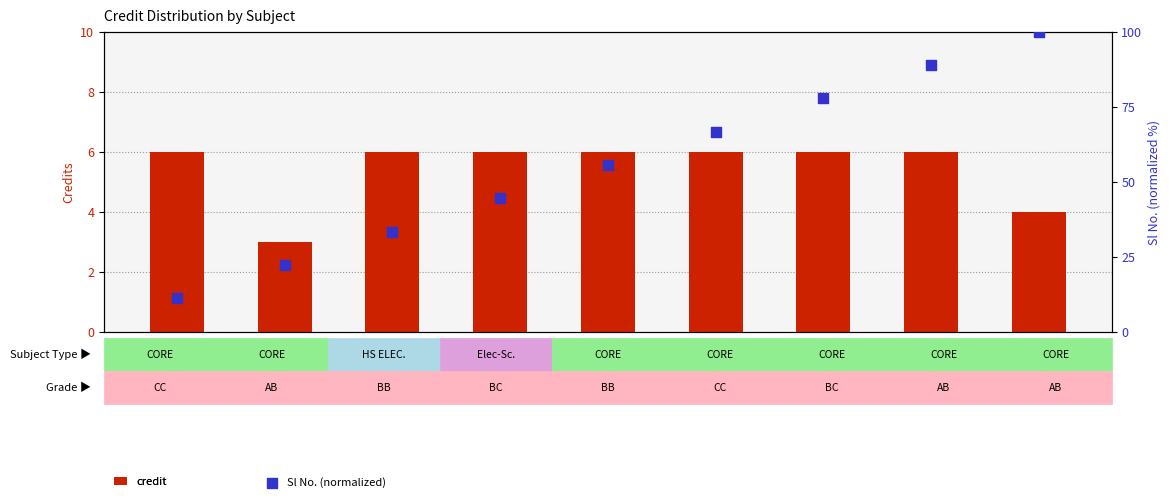

At which category is the sum across all series the highest?

ME212